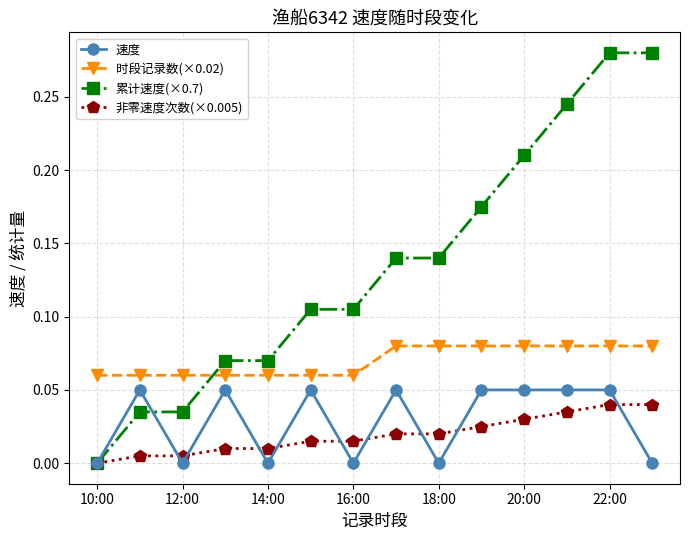

True or false: 时段记录数(×0.02) and 速度 cross at least once.

False